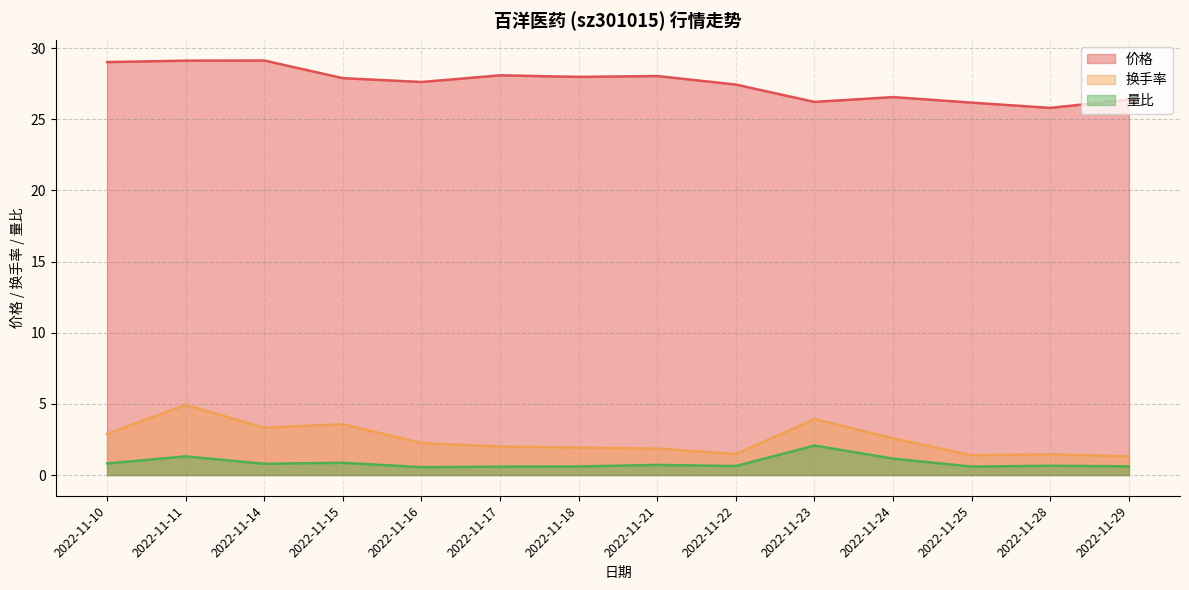

What is the total value across all series at 2022-11-28?

27.9